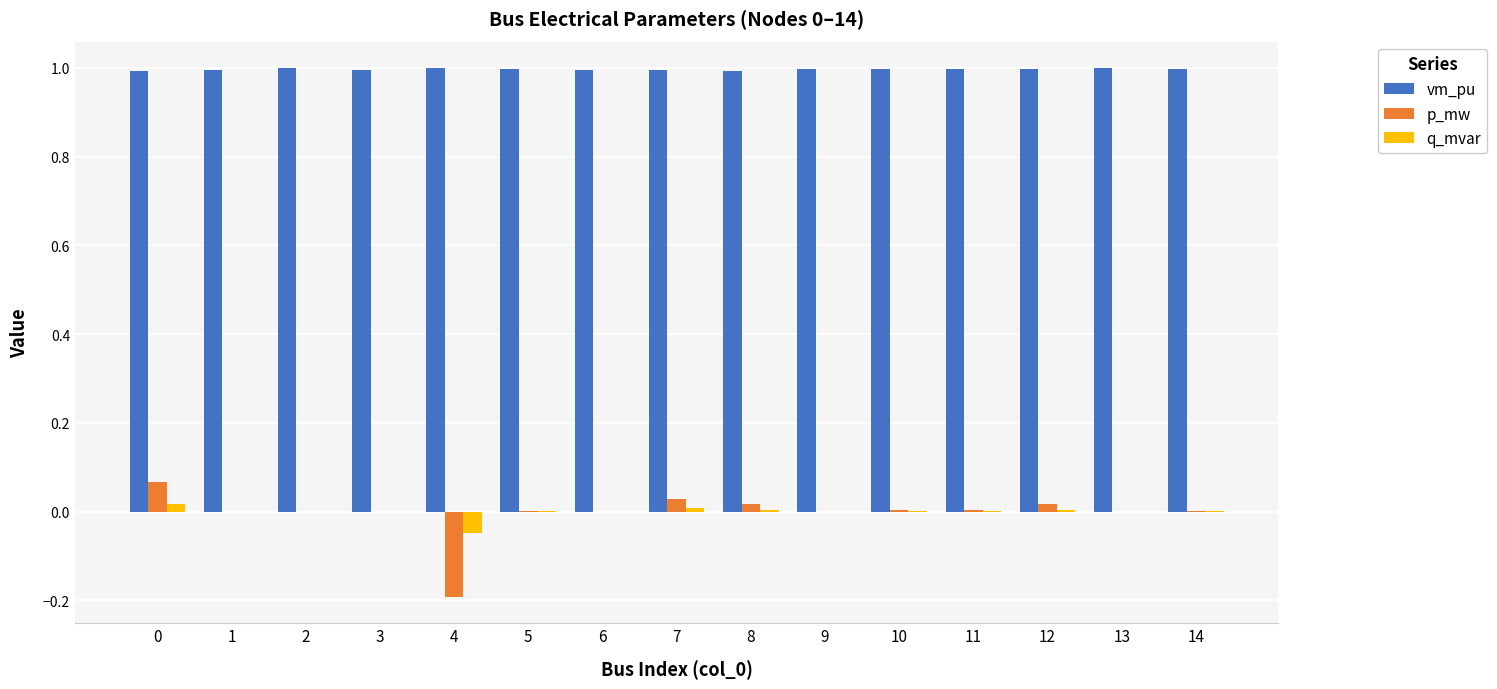

Which series has the largest total across all categories?

vm_pu